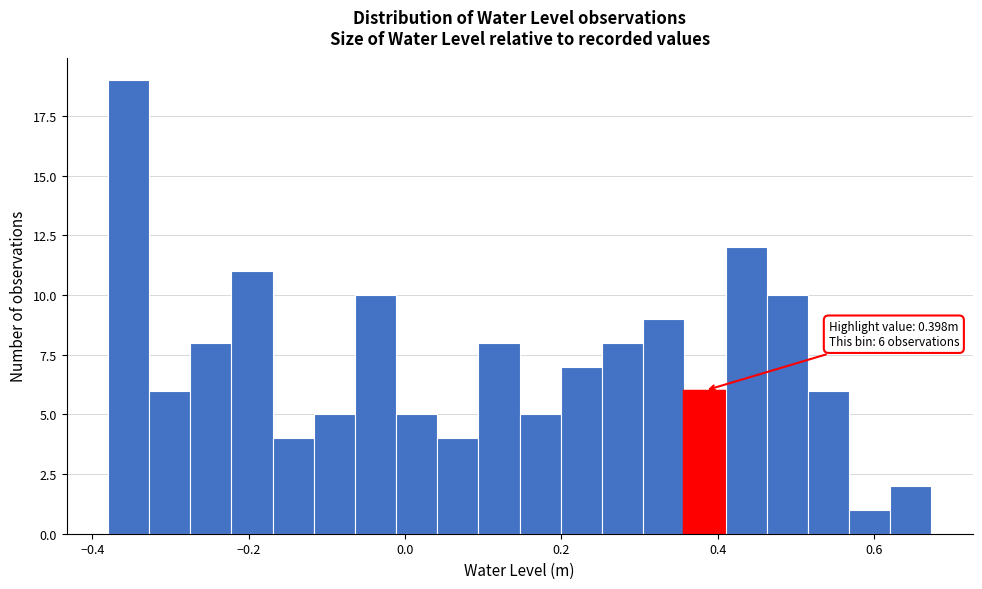

Read against the x-axis, roughly where is the centre of the tallest bar?

-0.36